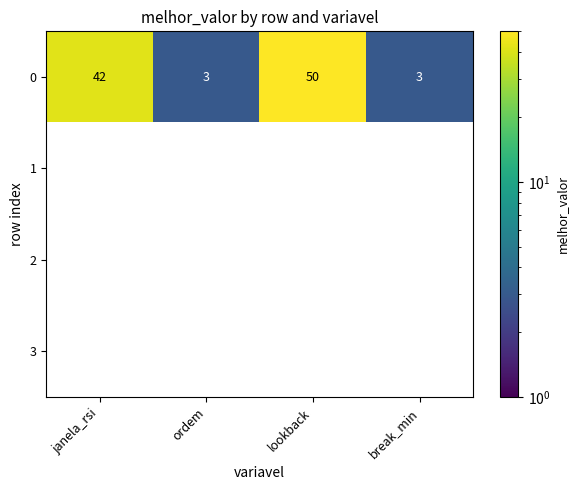

True or false: 2 has a value of 0 at ordem.

True